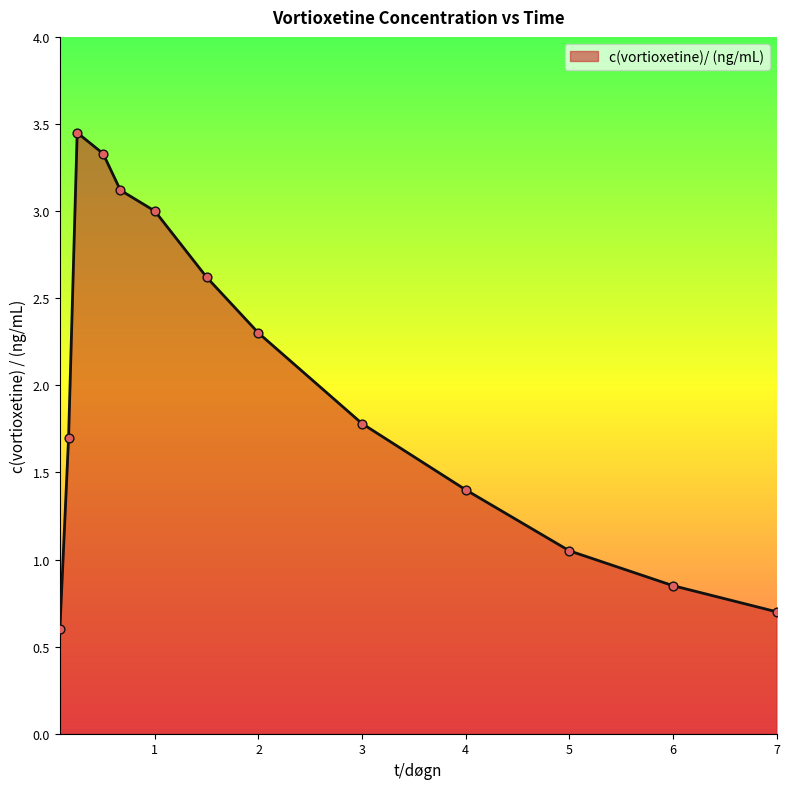

What is the smallest value displayed?

0.6